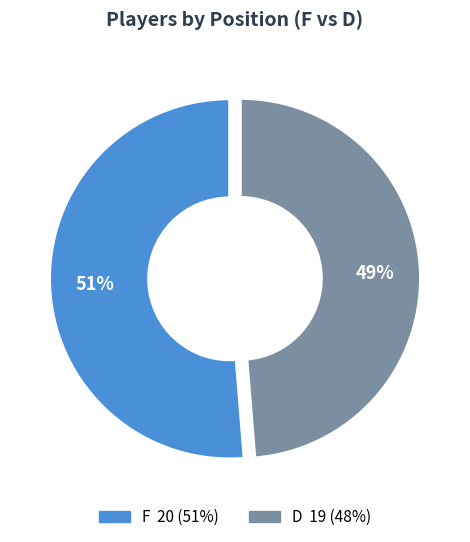

Is the sum of F and D greater than half?

Yes